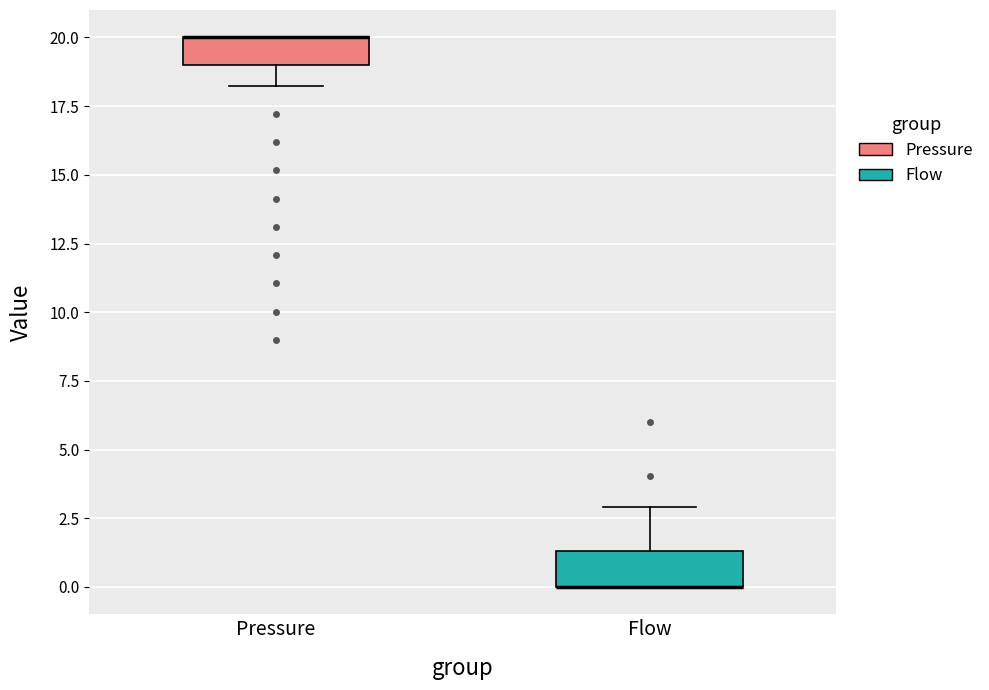

Reading left to right, read every box against the y-axis: the position of its median line, the range the box covers, and the ends of its whiskers. The values are not printed on the chart, so give them approximately, as read against the axis.

Pressure: median 20.0 (drawn on the box's upper edge), box 19.0 to 20.0, whiskers 18.0 to 20.0
Flow: median 0.0 (drawn on the box's lower edge), box 0.0 to 1.5, whiskers 0.0 to 3.0